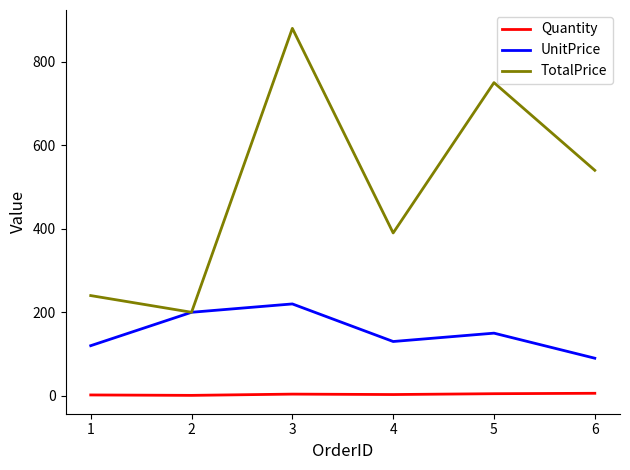

True or false: Quantity has more than 2 interior local peaks.

False